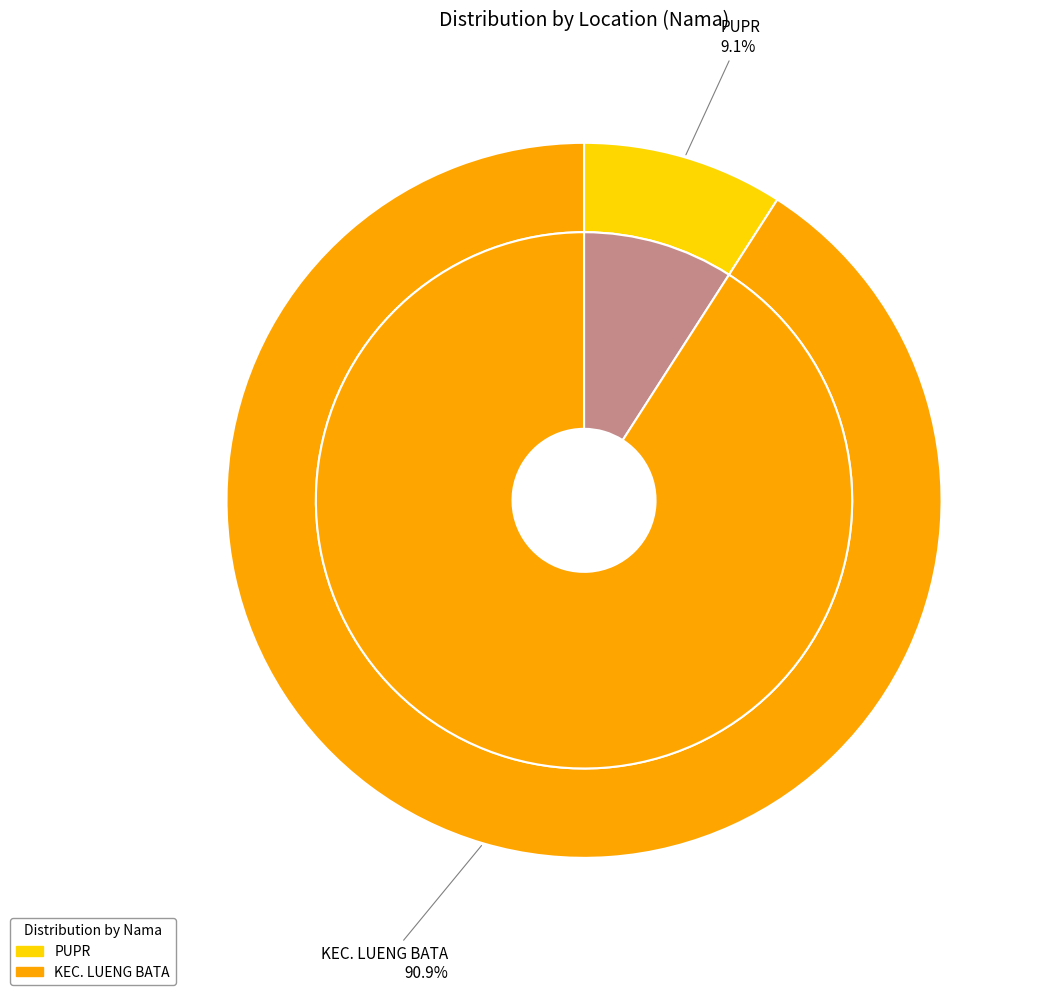

What percentage is the PUPR slice, to the nearest percent?

9%